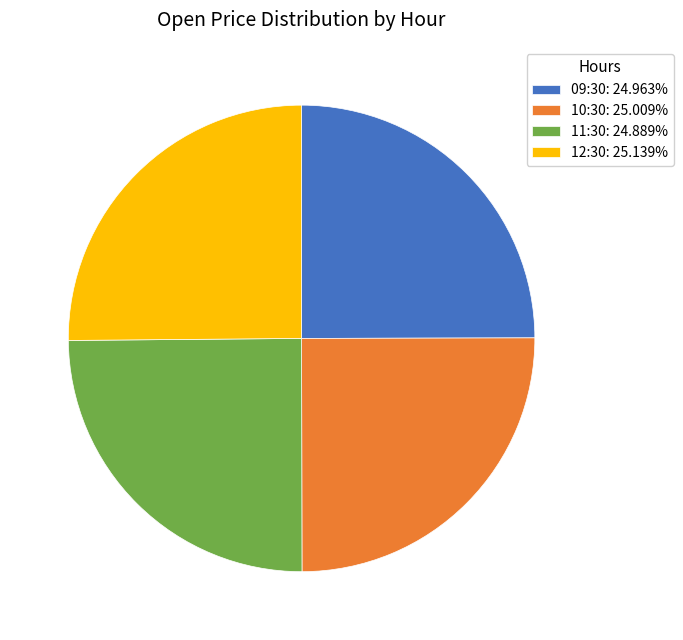

Does 10:30: 25.009% account for over 50% of the chart?

No